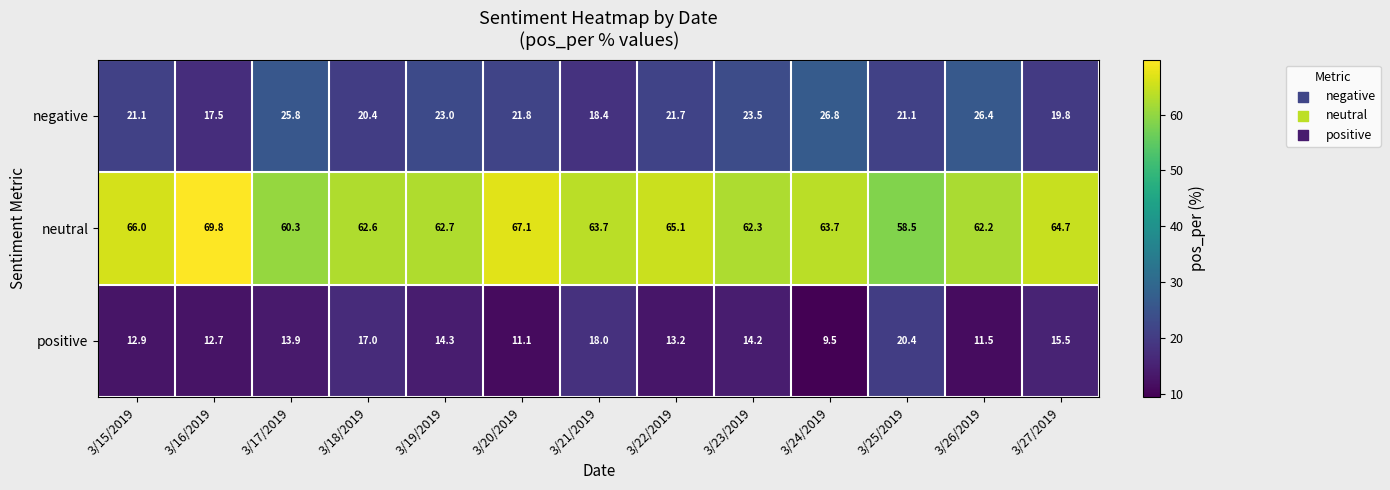

At 3/20/2019, list the series in order from largest to smallest.

neutral, negative, positive